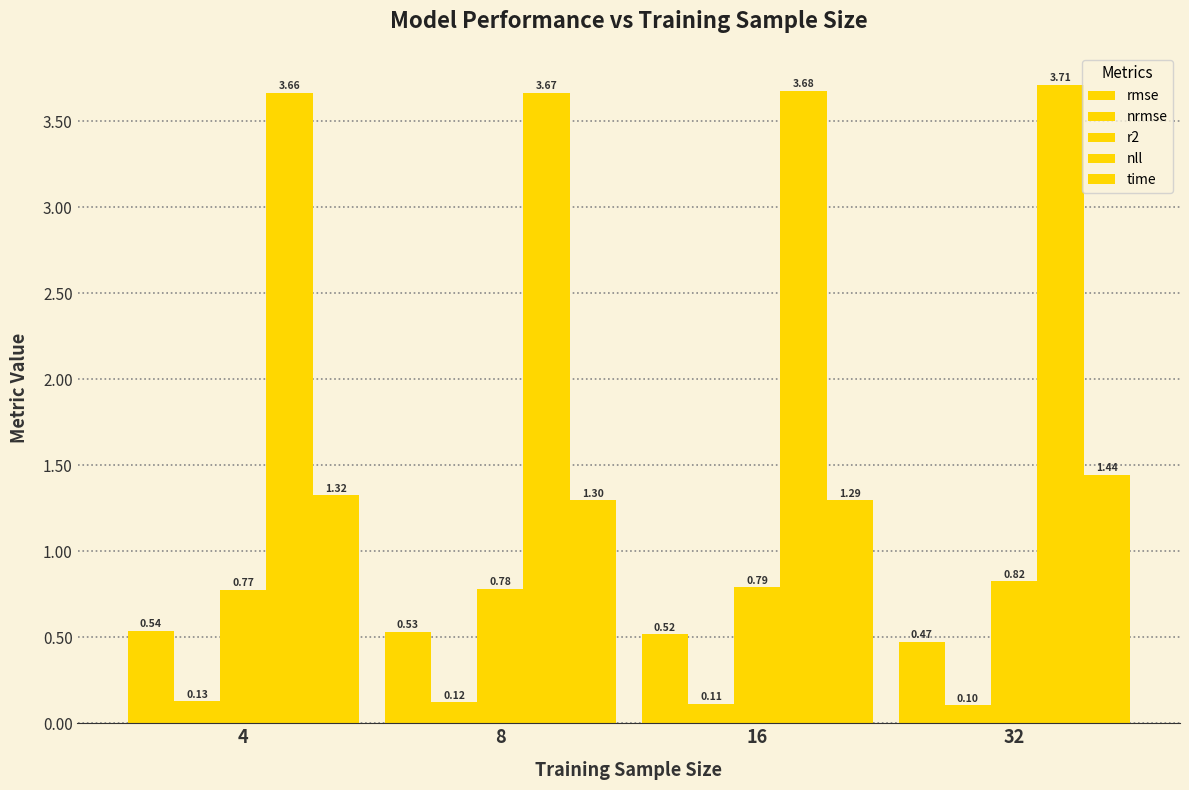

How many series are shown in this chart?

5